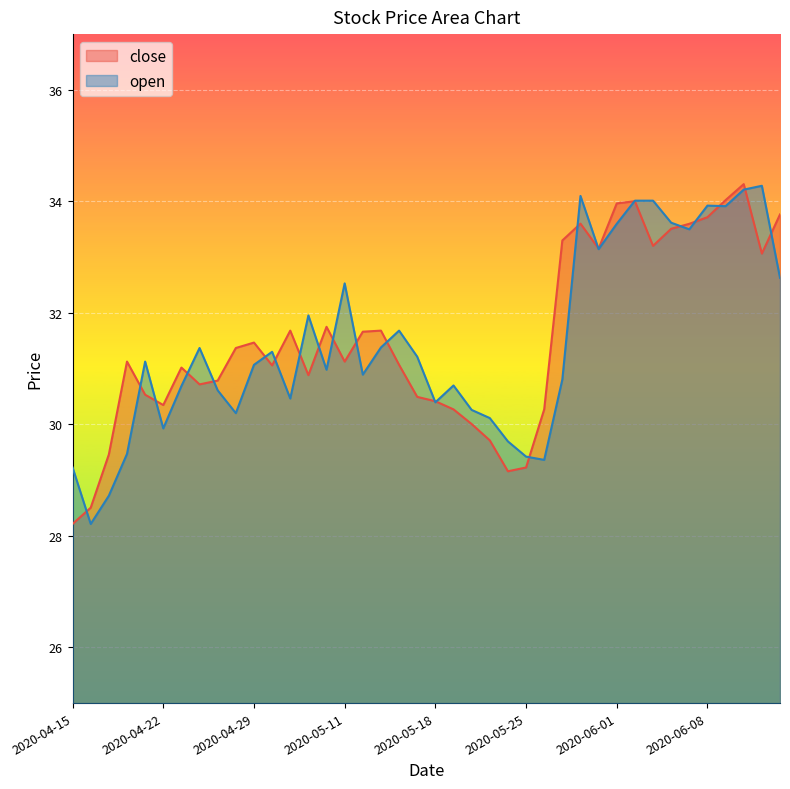

Where do open and close first cross each other?

2020-04-15 and 2020-04-16